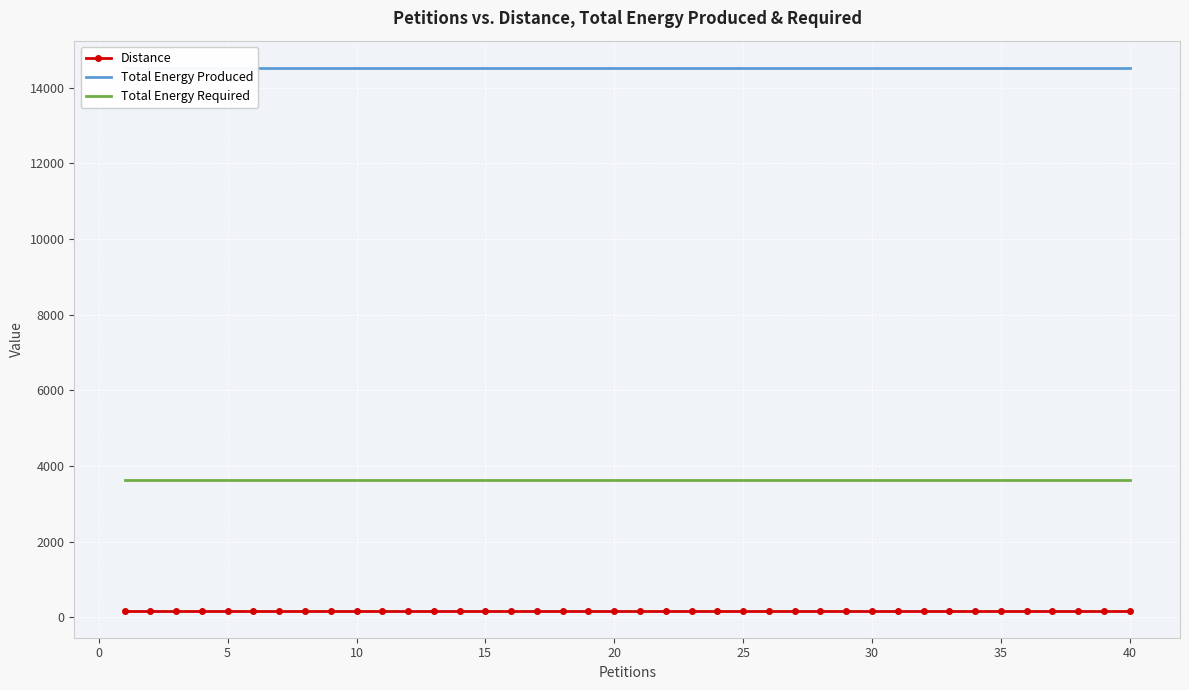

What is the maximum value for Total Energy Required?

3635